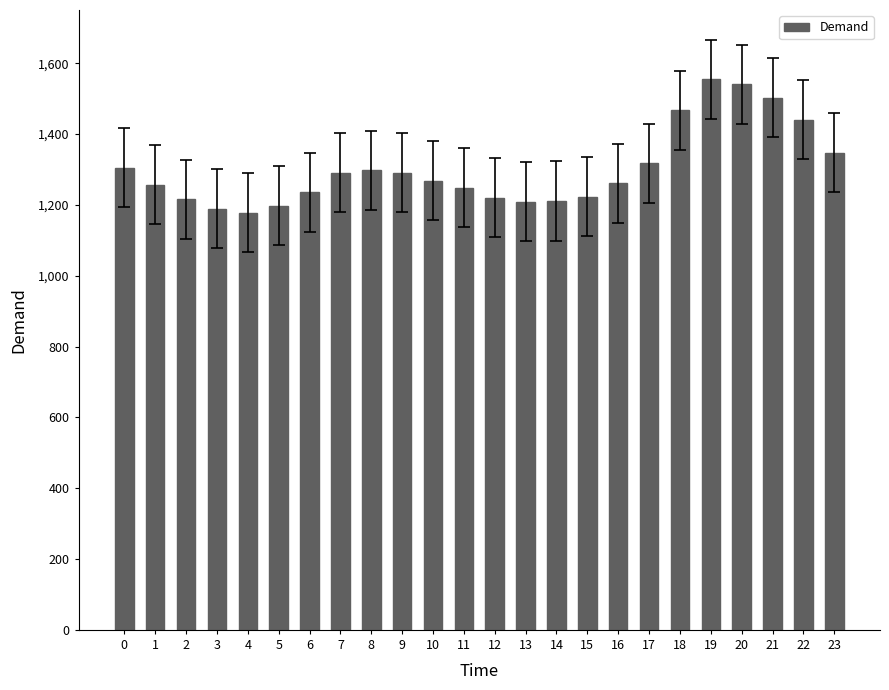

What is the sum of all values?

31260.6